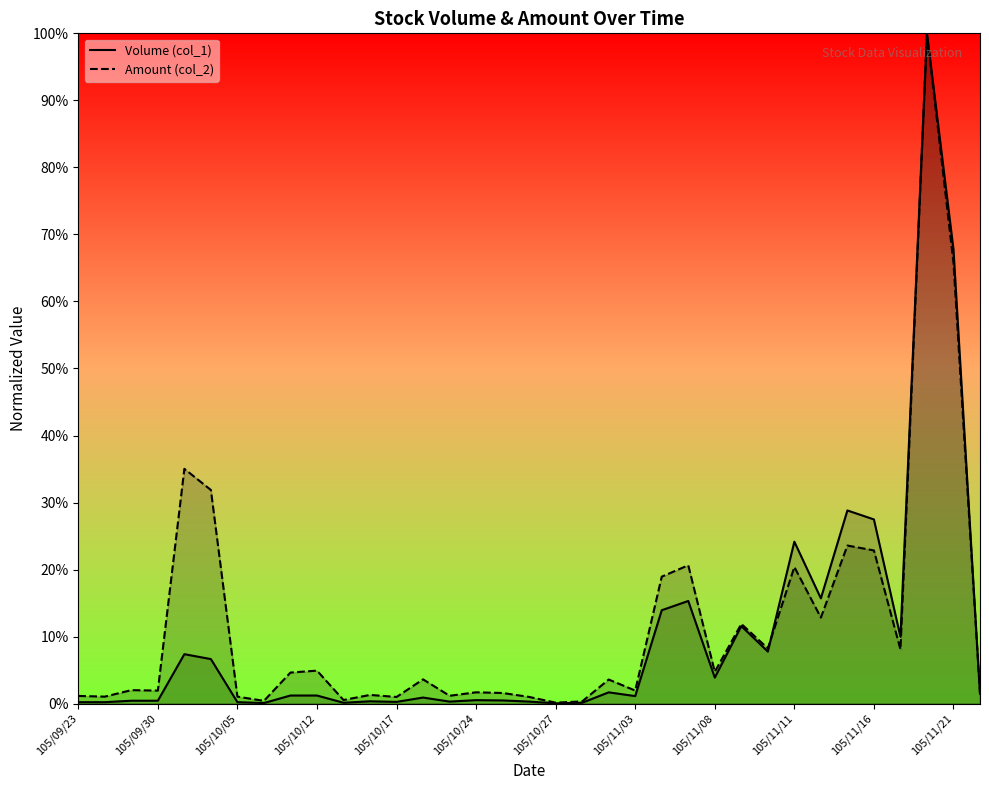

What are all the series names shown in the legend?

Volume (col_1), Amount (col_2)